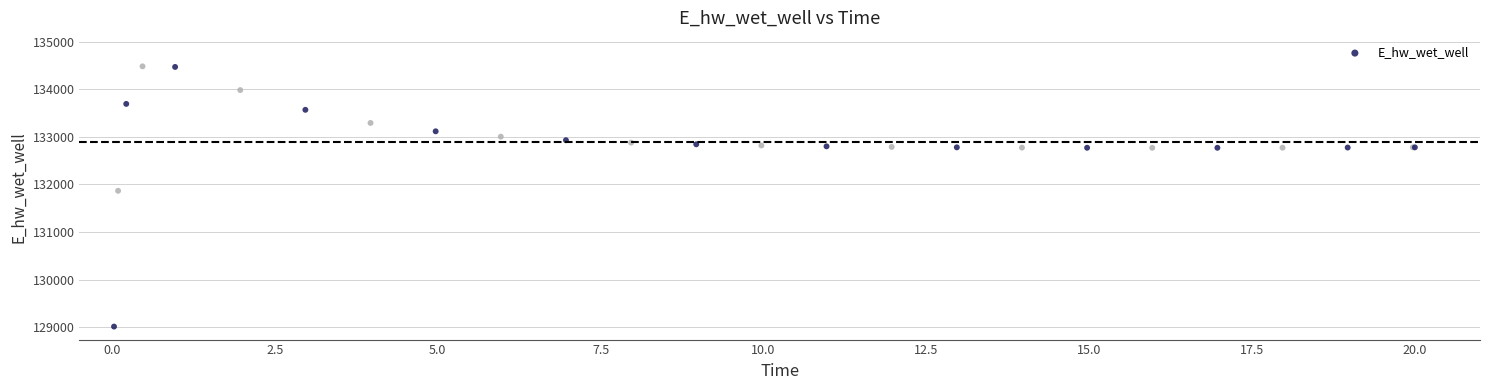

What Y value in the scatter plot is closest to 131748?

131866.9